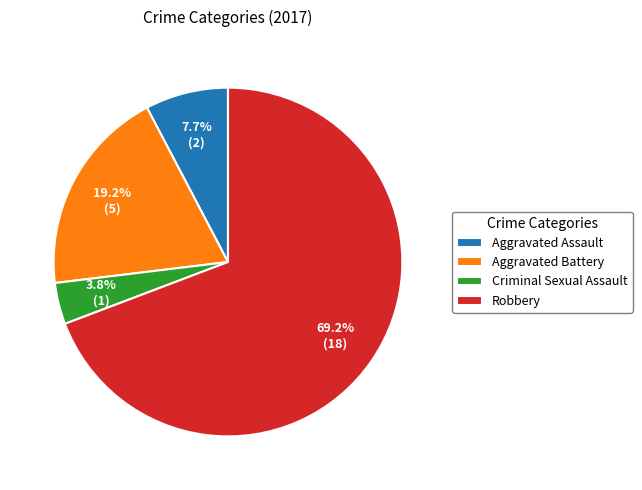

To the nearest percent, what is the average slice percentage?

25%